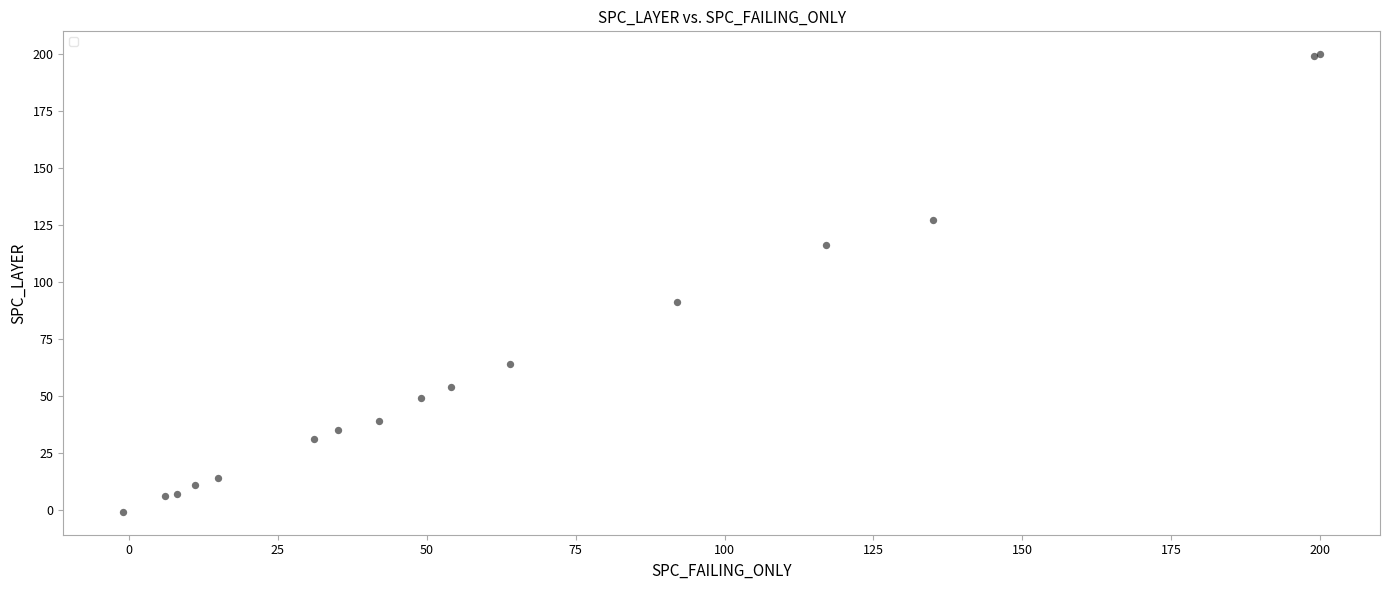

What Y value in the scatter plot is closest to 99?

91